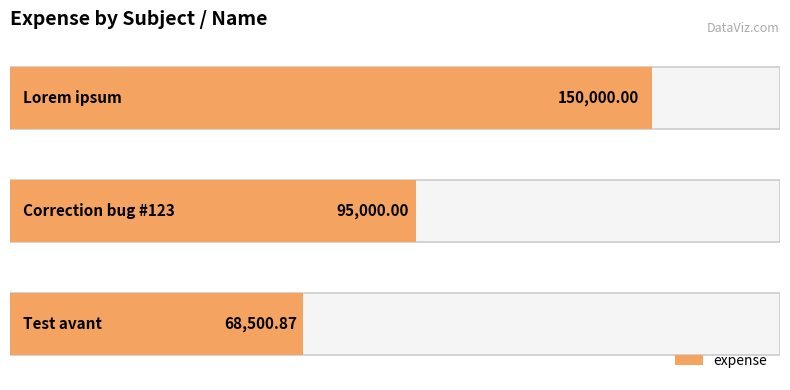

The value at Correction bug #123 is 163579.7. True or false?

False